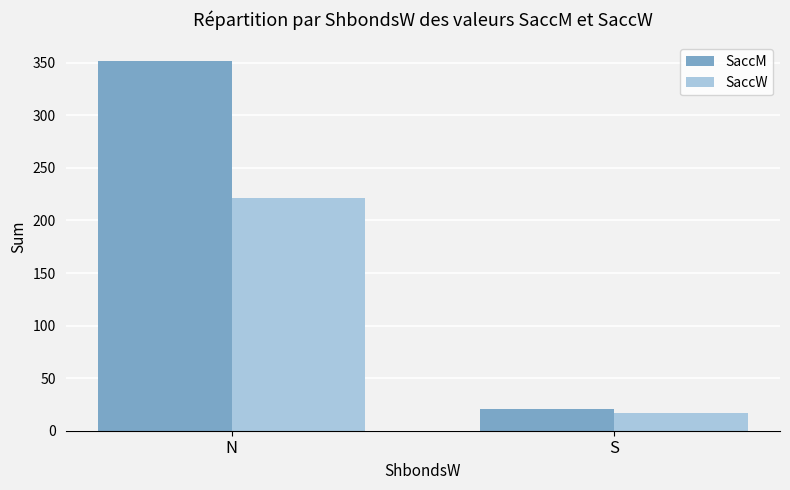

What is the spread (max minus min) of values at N?

130.9